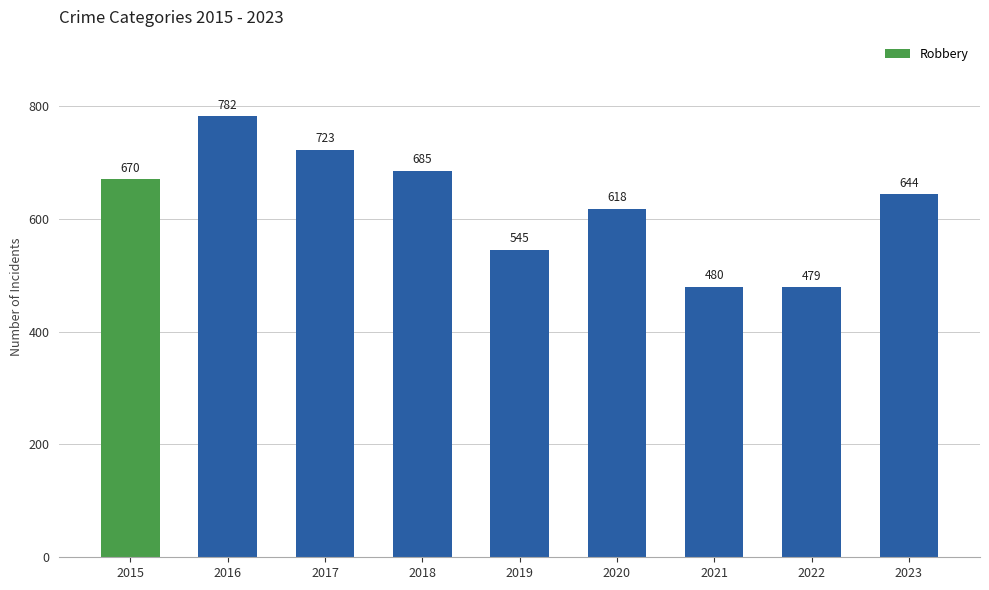

Which label corresponds to the smallest value in the chart?

2022